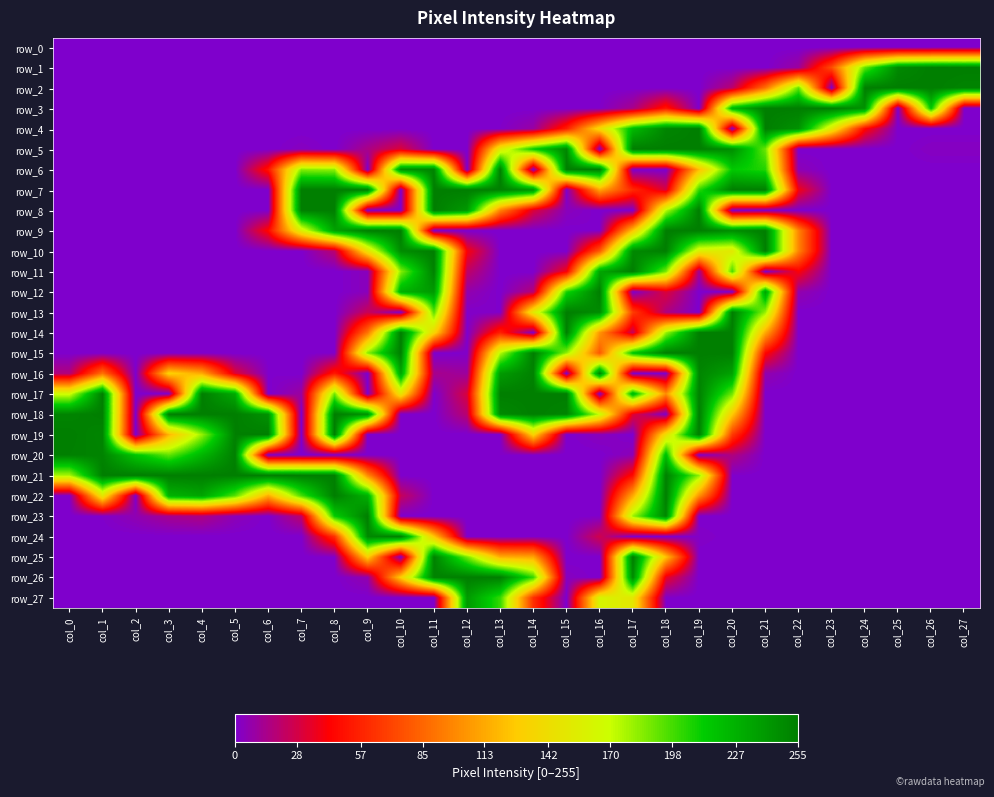

Reading left to right, extract all data points from this chart.

row_0: 0	0	0	0	0	0	0	0	0	0	0	0	0	0	0	0	0	0	0	0	0	0	0	0	0	0	0	0
row_1: 0	0	0	0	0	0	0	0	0	0	0	0	0	0	0	0	0	0	0	0	0	0	10	75	192	249	255	255
row_2: 0	0	0	0	0	0	0	0	0	0	0	0	0	0	0	0	0	0	0	0	20	90	192	0	255	255	255	252
row_3: 0	0	0	0	0	0	0	0	0	0	0	0	0	0	0	0	1	14	51	0	225	255	255	255	244	0	216	0
row_4: 0	0	0	0	0	0	0	0	0	0	0	0	0	1	9	55	138	222	251	255	0	255	244	152	45	0	0	0
row_5: 0	0	0	0	0	0	0	3	0	15	31	0	0	153	213	250	0	255	255	255	246	190	0	0	0	0	3	3
row_6: 0	0	0	0	0	0	50	184	182	0	245	252	0	255	0	255	255	0	0	122	214	205	5	0	0	0	0	0
row_7: 0	0	0	0	0	0	0	255	255	255	0	255	255	254	242	0	111	60	30	203	255	254	39	0	0	0	0	0
row_8: 0	0	0	0	0	0	0	255	255	0	0	255	240	98	31	4	0	0	174	255	0	0	0	0	0	0	0	0
row_9: 0	0	0	0	0	0	45	157	235	255	255	0	0	0	0	0	1	124	255	255	247	255	98	0	0	0	0	0
row_10: 0	0	0	0	0	0	0	0	20	146	248	255	41	0	0	0	80	249	255	157	151	255	98	0	0	0	0	0
row_11: 0	0	0	0	0	0	0	0	0	4	184	253	22	0	0	40	233	255	187	12	198	0	42	0	0	0	0	0
row_12: 0	0	0	0	0	0	0	0	0	4	227	240	7	0	19	207	255	0	31	0	0	235	7	0	0	0	0	0
row_13: 0	0	0	0	0	0	0	0	0	25	0	194	1	1	152	255	248	68	16	0	255	181	0	0	0	0	0	0
row_14: 0	0	0	0	0	0	0	0	0	91	255	136	0	56	0	254	105	23	180	255	255	113	0	0	0	0	0	0
row_15: 0	0	0	0	0	0	0	0	1	184	255	0	1	174	255	182	79	216	255	255	255	45	0	0	0	0	0	0
row_16: 17	90	0	132	113	32	1	0	52	0	234	14	10	239	253	0	252	0	0	251	236	7	0	0	0	0	0	0
row_17: 167	255	0	0	255	231	0	10	189	0	148	0	30	255	255	255	0	227	101	253	189	0	0	0	0	0	0	0
row_18: 252	255	0	255	255	255	244	0	255	245	0	0	20	249	255	252	171	33	0	255	128	0	0	0	0	0	0	0
row_19: 255	251	0	118	181	254	255	0	255	0	0	0	0	0	134	0	4	0	143	255	67	0	0	0	0	0	0	0
row_20: 254	252	216	192	224	254	0	0	0	0	0	0	0	1	1	0	0	5	221	0	17	0	0	0	0	0	0	0
row_21: 177	255	255	255	255	255	255	255	254	100	0	0	0	0	0	0	0	47	254	183	1	0	0	0	0	0	0	0
row_22: 0	149	0	226	234	194	114	197	255	227	24	0	0	0	0	0	0	113	255	103	0	0	0	0	0	0	0	0
row_23: 0	1	6	13	16	5	0	21	212	255	0	0	0	0	0	0	1	180	250	0	0	0	0	0	0	0	0	0
row_24: 0	0	0	0	0	0	0	0	63	249	254	126	0	0	1	0	27	0	0	2	0	0	0	0	0	0	0	0
row_25: 0	0	0	0	0	0	0	0	1	130	0	253	188	115	111	0	0	255	124	0	0	0	0	0	0	0	0	0
row_26: 0	0	0	0	0	0	0	0	0	7	129	253	255	255	201	3	0	249	36	0	0	0	0	0	0	0	0	0
row_27: 0	0	0	0	0	0	0	0	0	0	0	0	240	201	62	0	162	150	1	0	0	0	0	0	0	0	0	0